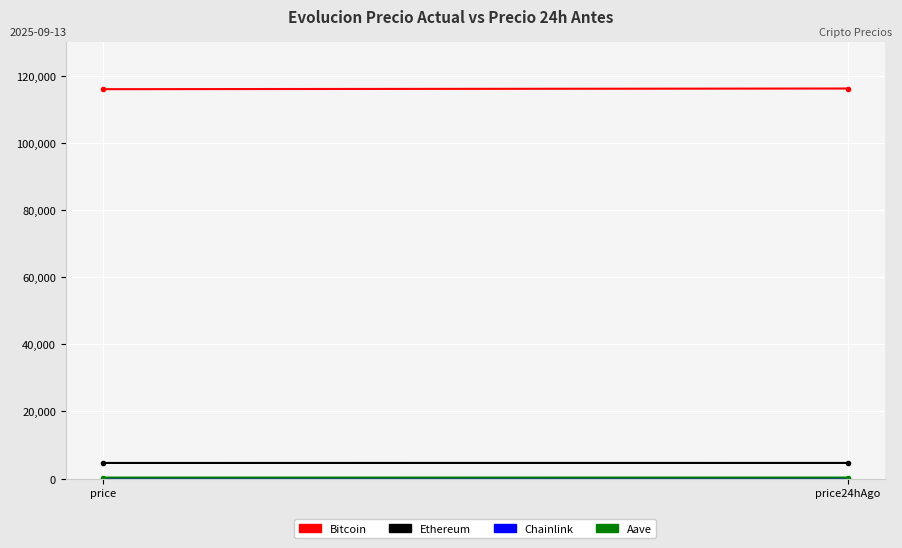

At which label is Chainlink closest to 24?

price